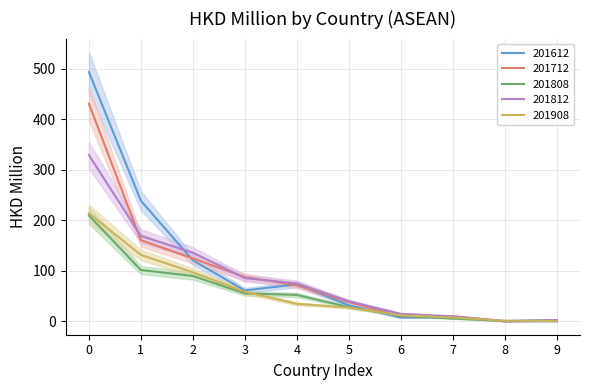

Which category has the highest value in the 201612 series?

0